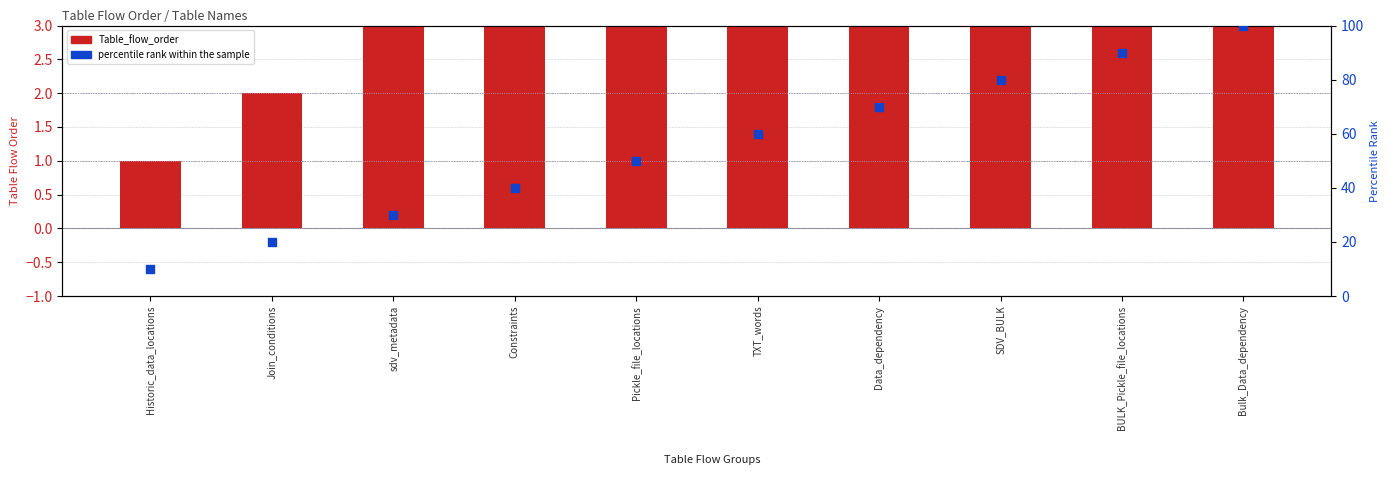

Which series has the largest total across all categories?

percentile rank within the sample